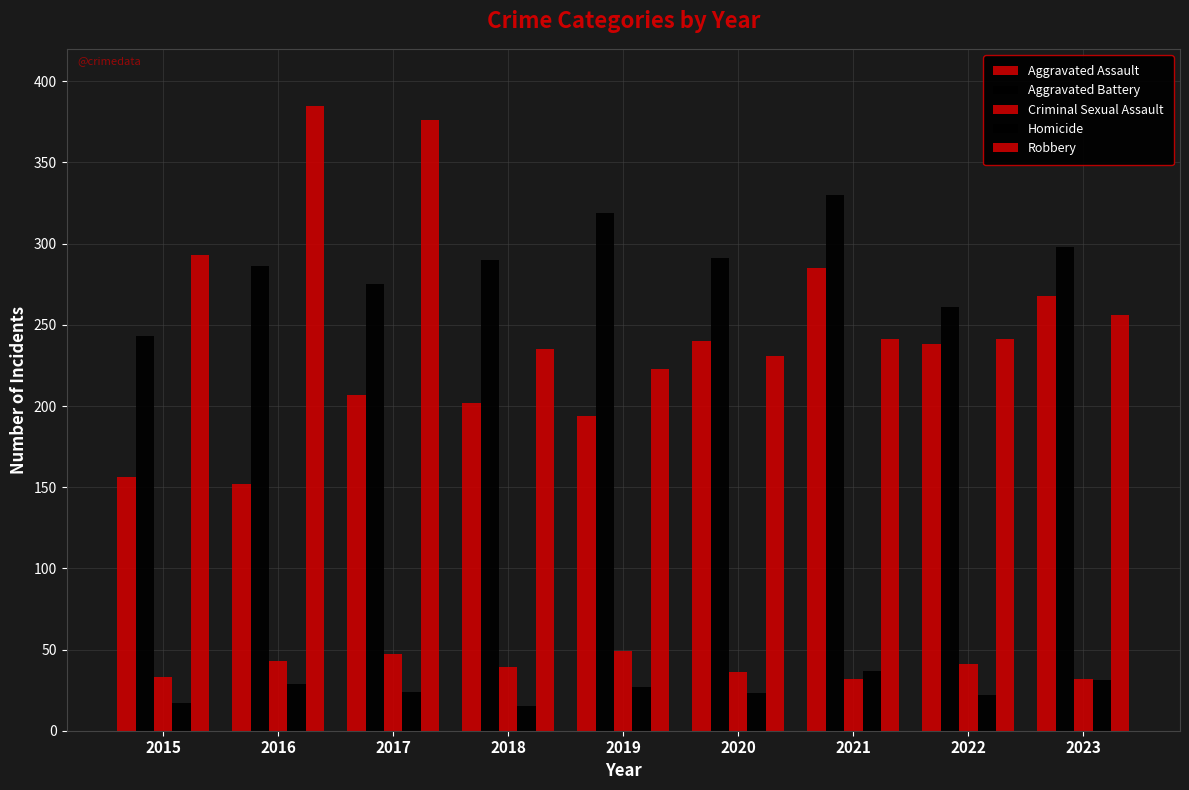

How many bars are there in each group?

5